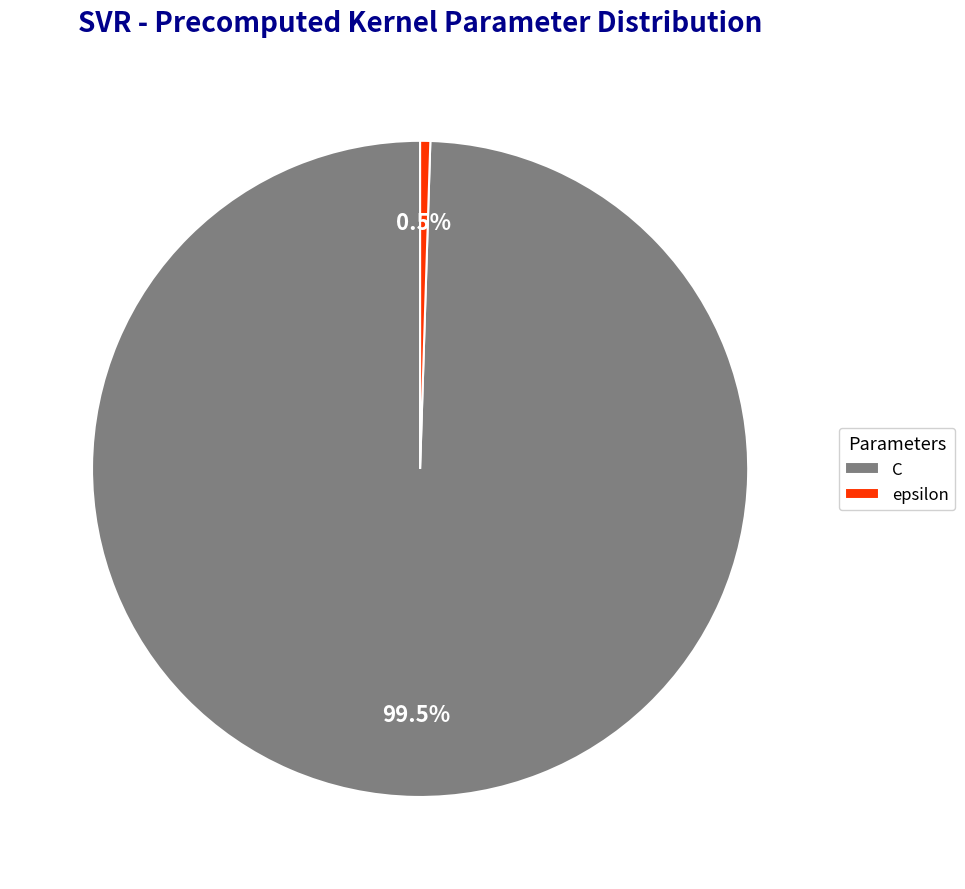

How many segments does this pie chart have?

2